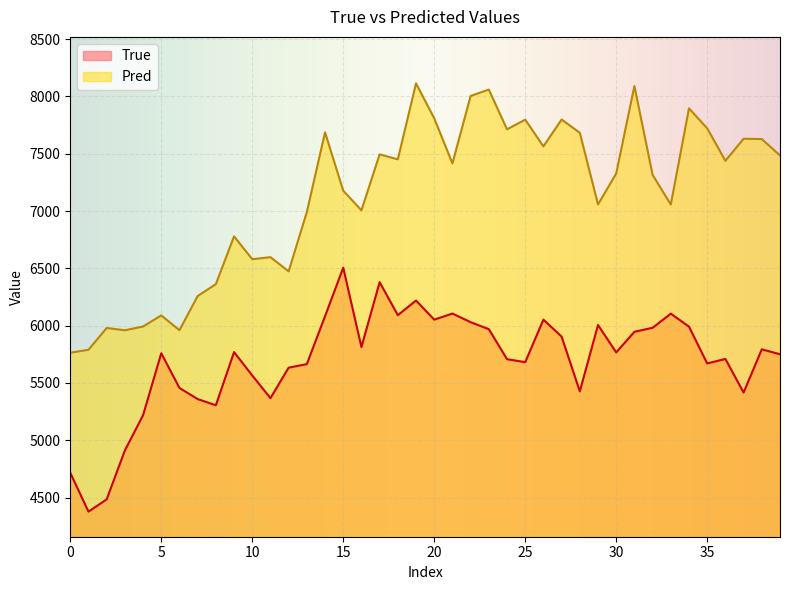

In Pred, how many points are higher than both neighbors (excluding endpoints)?

13